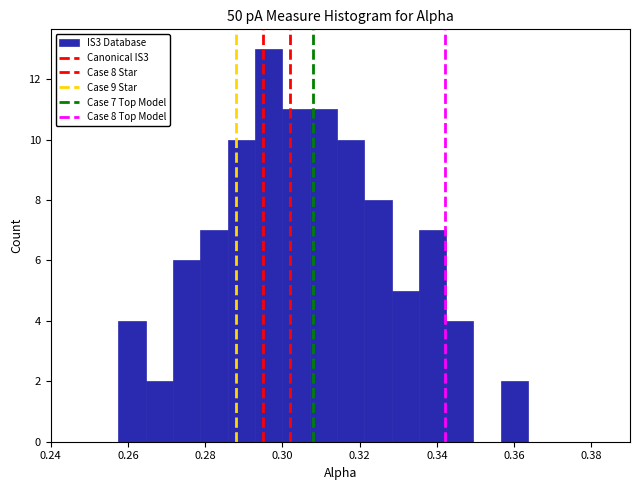

Around what value on the x-axis is the tallest bar? Give the approximate position of its centre, as read against the axis.

0.296